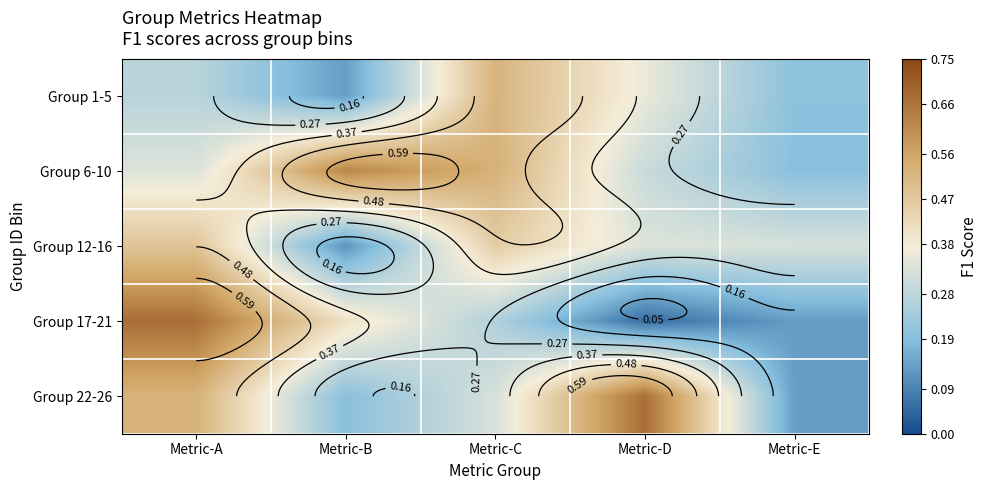

What is the total value across all series at Metric-C?

2.1